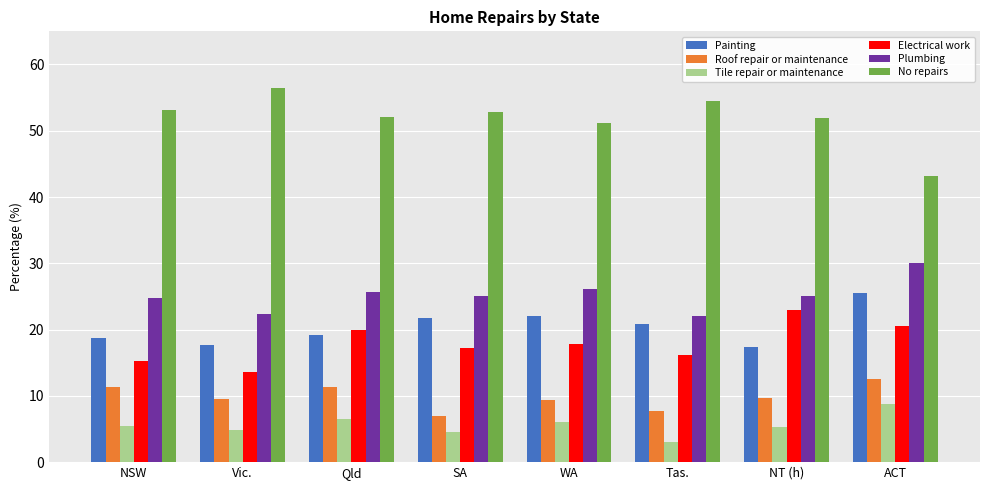

Which series changed the most between SA and Tas.?

Plumbing